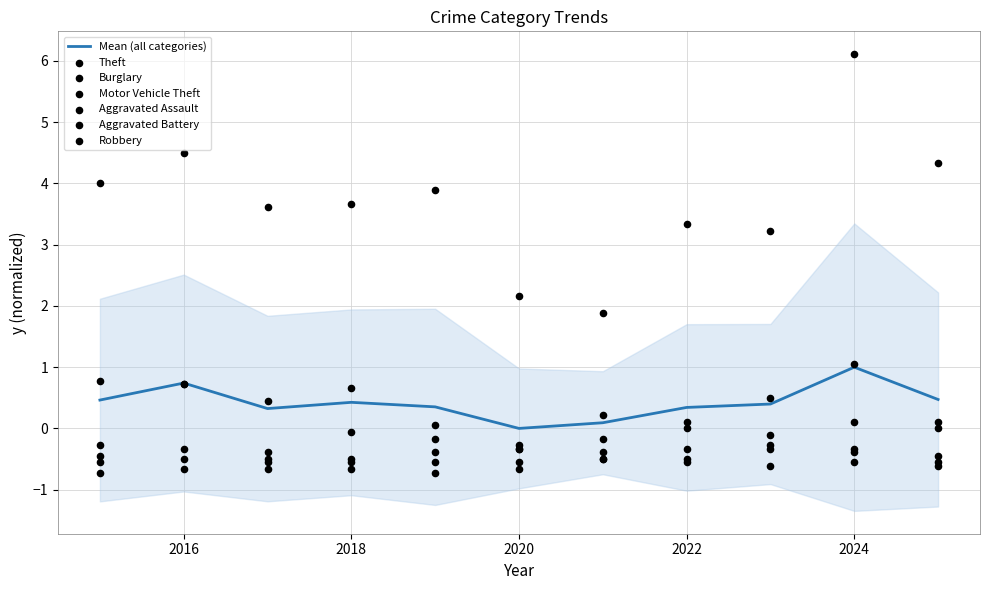

Which series reaches the minimum Y coordinate?

Robbery